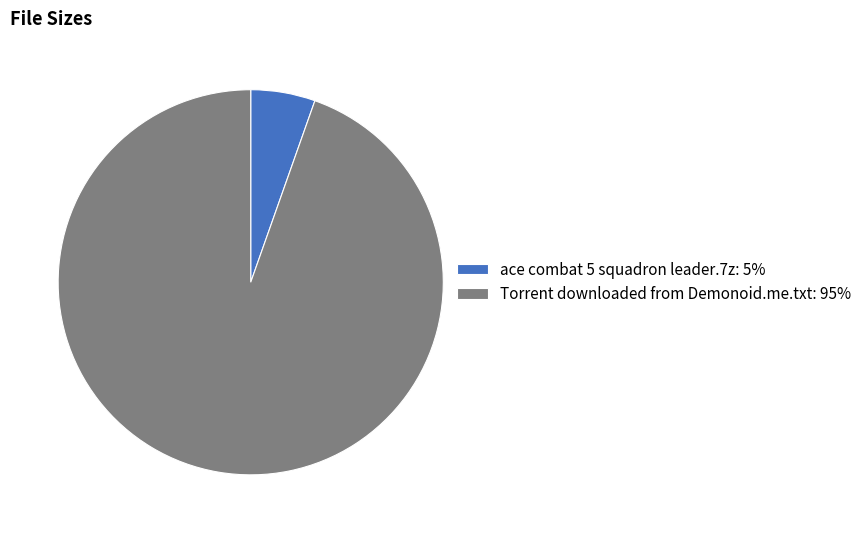

The ace combat 5 squadron leader.7z slice represents 11% of the pie. True or false?

False